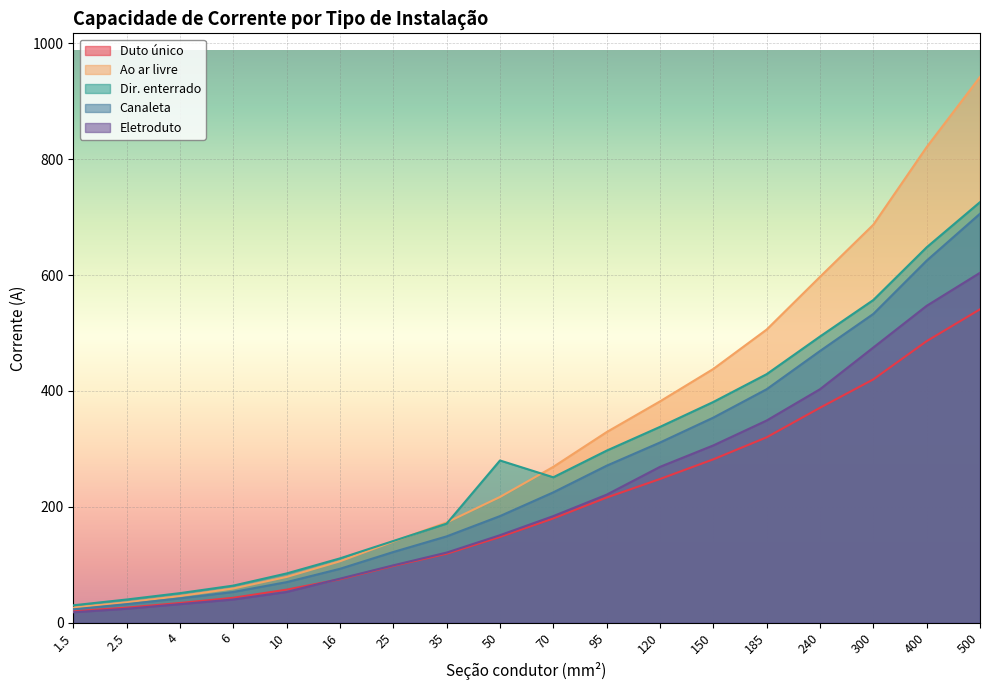

Where is Duto único nearest to the value 280?

150